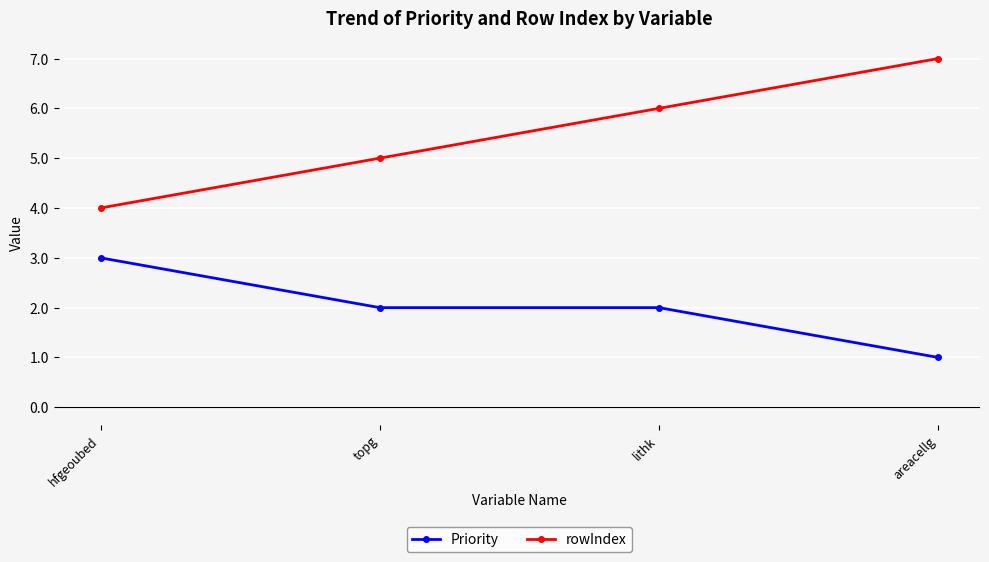

Count the number of data series in this chart.

2